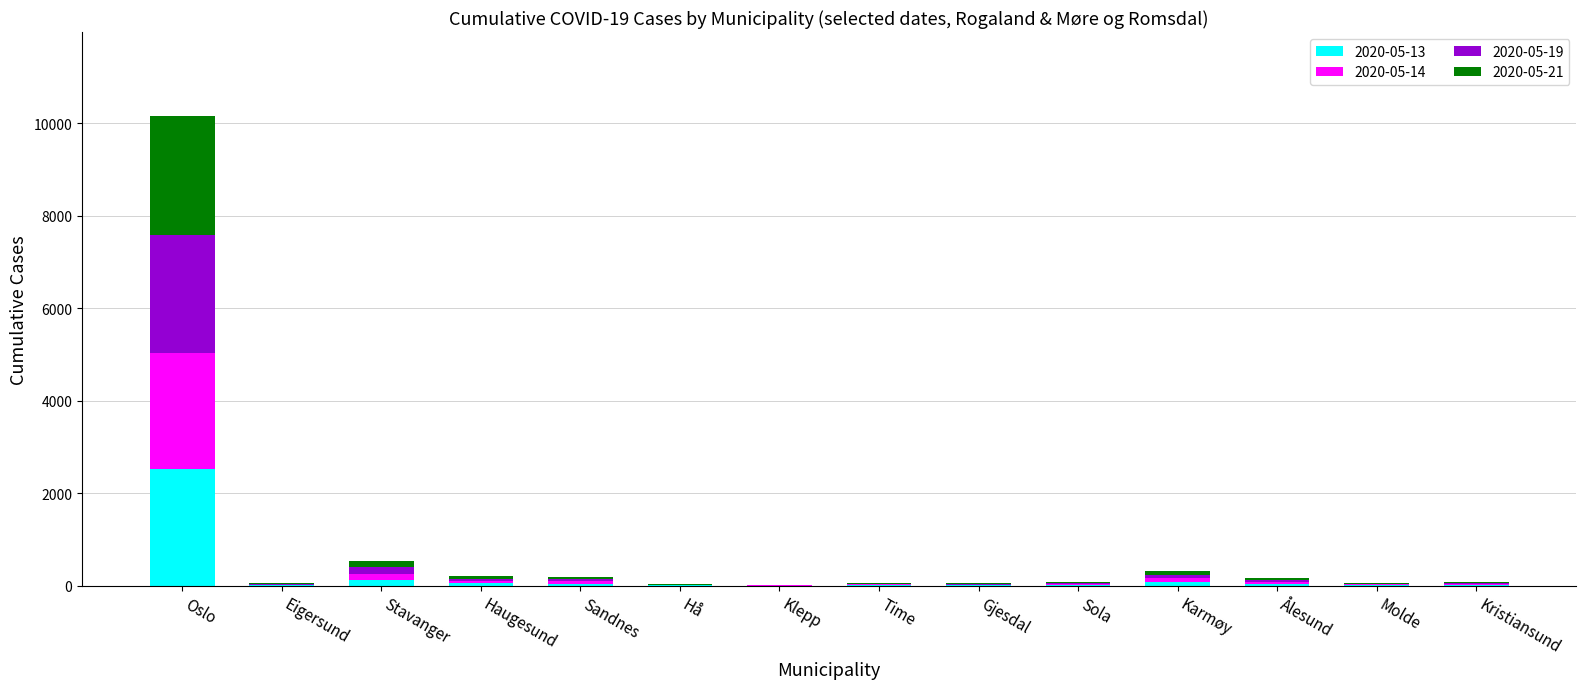

Which category has the highest value in the 2020-05-13 series?

Oslo